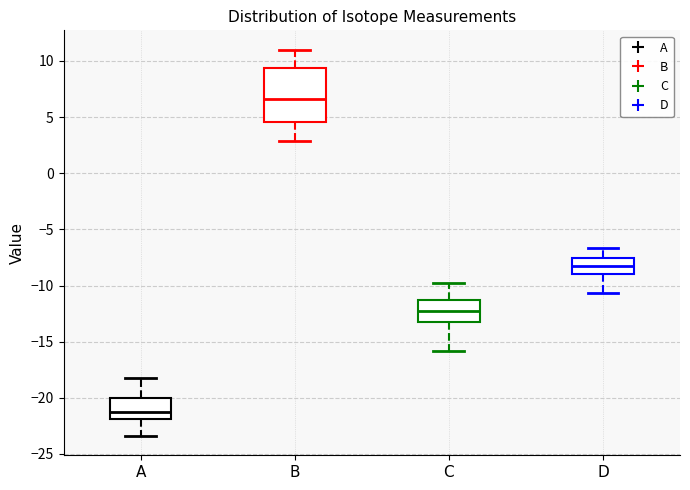

Reading left to right, transcribe this box plot: for each box, give where its median line is, the range the box spans, and where its two whiskers end, as read against the y-axis. The values are not printed on the chart, so give them approximately, as read against the axis.

A: median -21.0, box -22.0 to -20.0, whiskers -23.5 to -18.0
B: median 6.5, box 4.5 to 9.5, whiskers 3.0 to 11.0
C: median -12.5, box -13.0 to -11.5, whiskers -16.0 to -10.0
D: median -8.0, box -9.0 to -7.5, whiskers -10.5 to -6.5